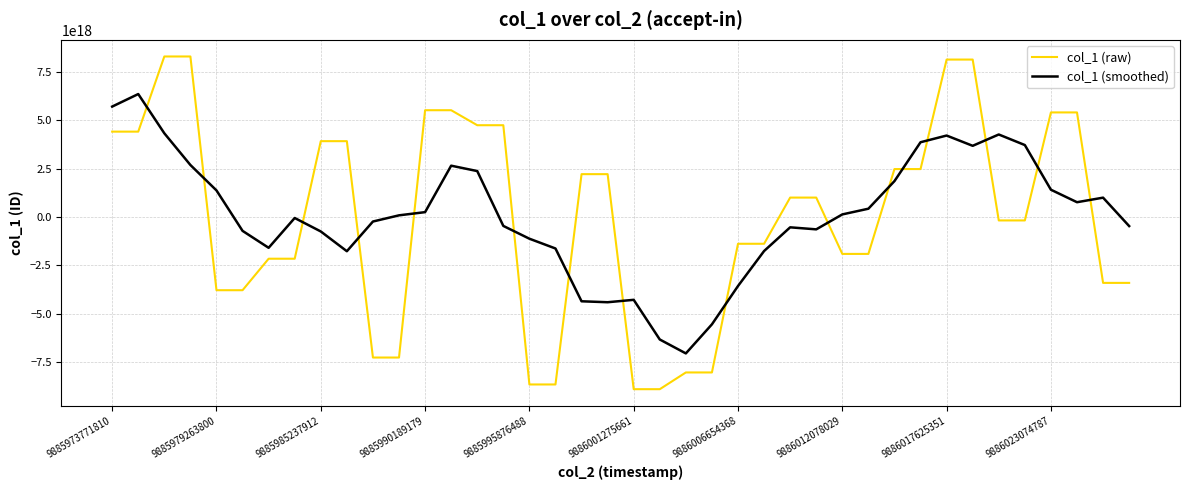

In col_1 (smoothed), how many points are higher than both neighbors (excluding endpoints)?

8